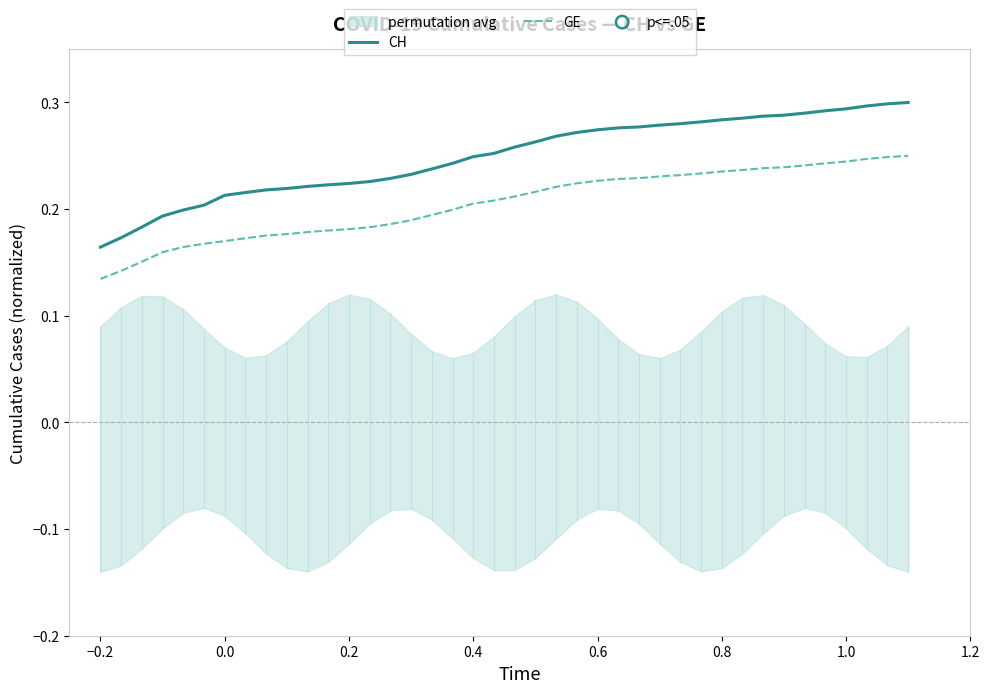

What are all the series names shown in the legend?

CH, GE